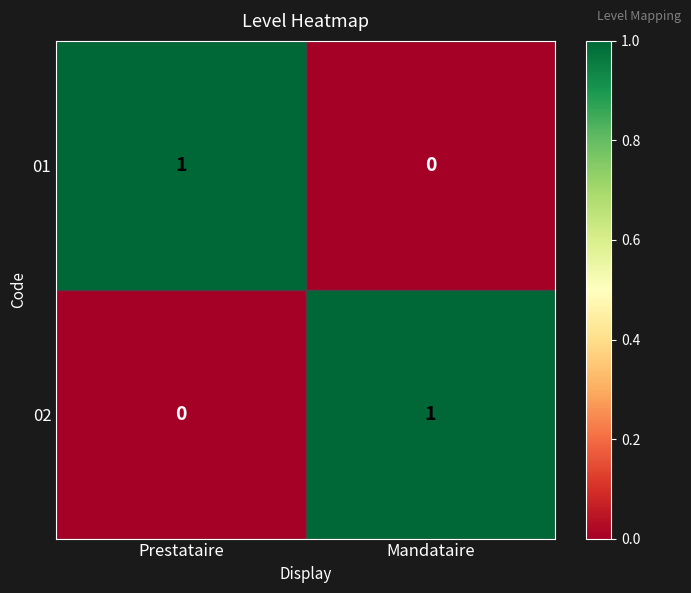

The value of 01 at Mandataire is 0. True or false?

True